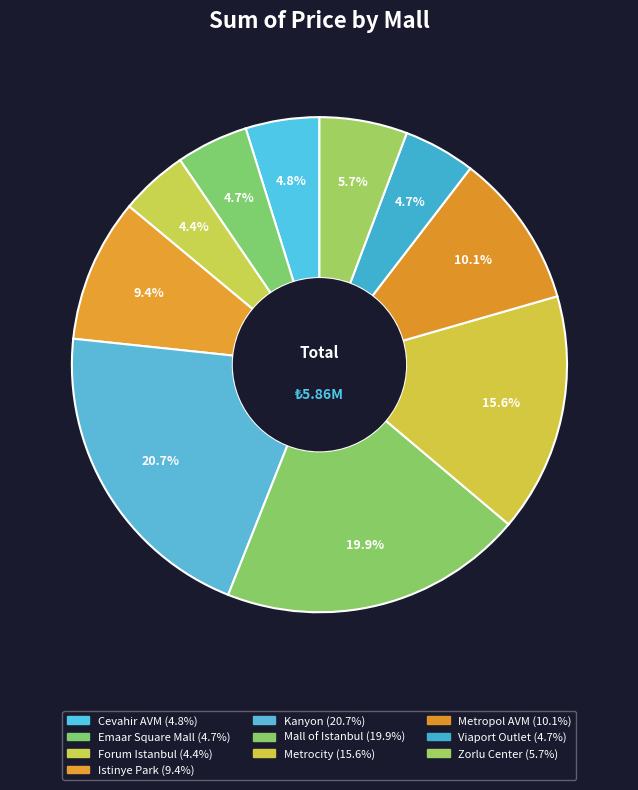

Rank the categories by value from highest to lowest.

Kanyon, Mall of Istanbul, Metrocity, Metropol AVM, Istinye Park, Zorlu Center, Cevahir AVM, Emaar Square Mall, Viaport Outlet, Forum Istanbul